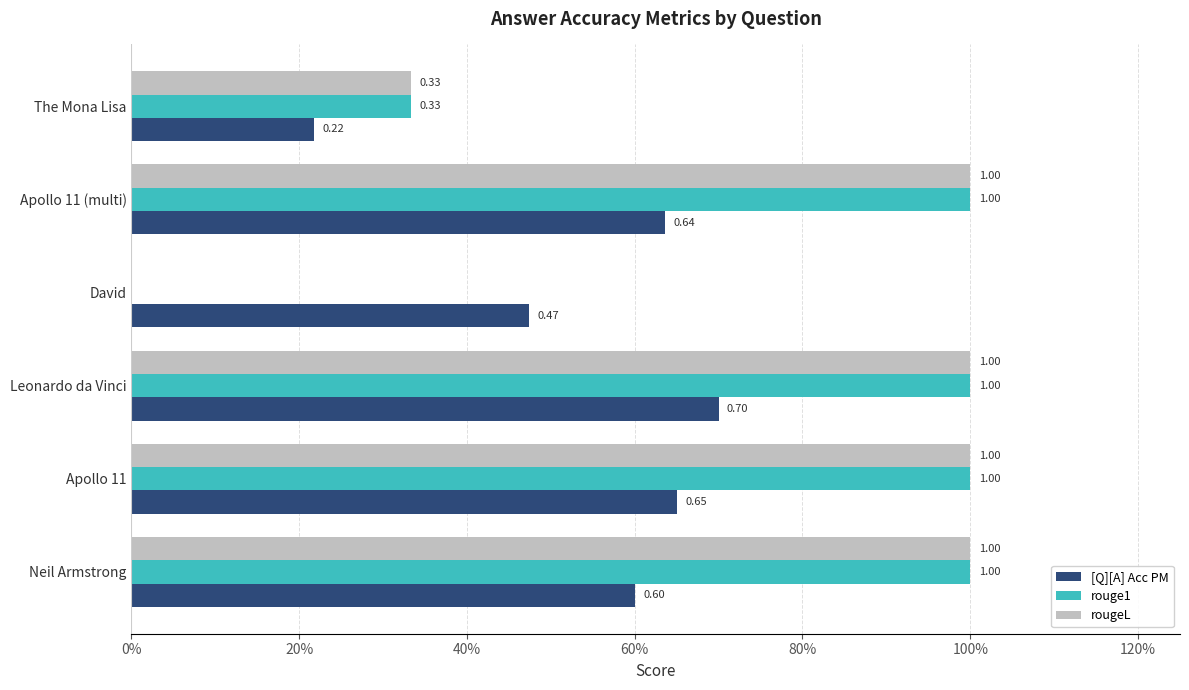

What is the lowest value of the [Q][A] Acc PM series?

0.2